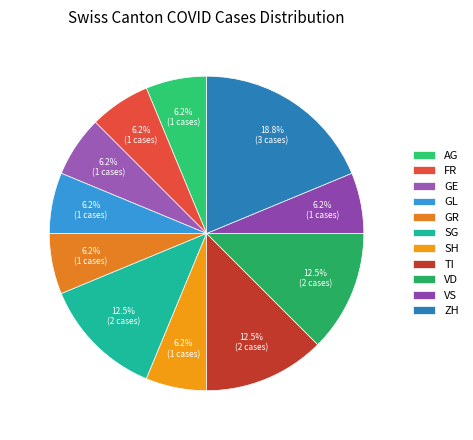

How many slices are in this pie chart?

11